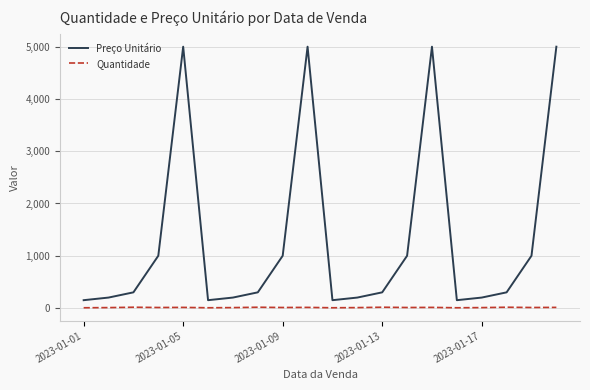

What is the maximum value shown in the chart?

5000